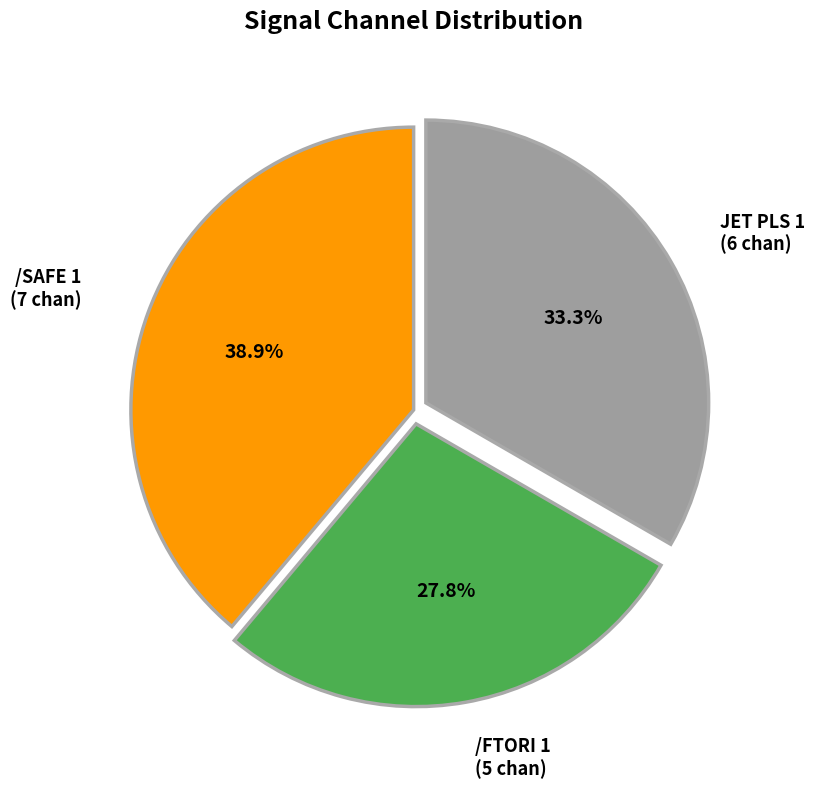

Is there any slice that represents more than half of the pie?

No